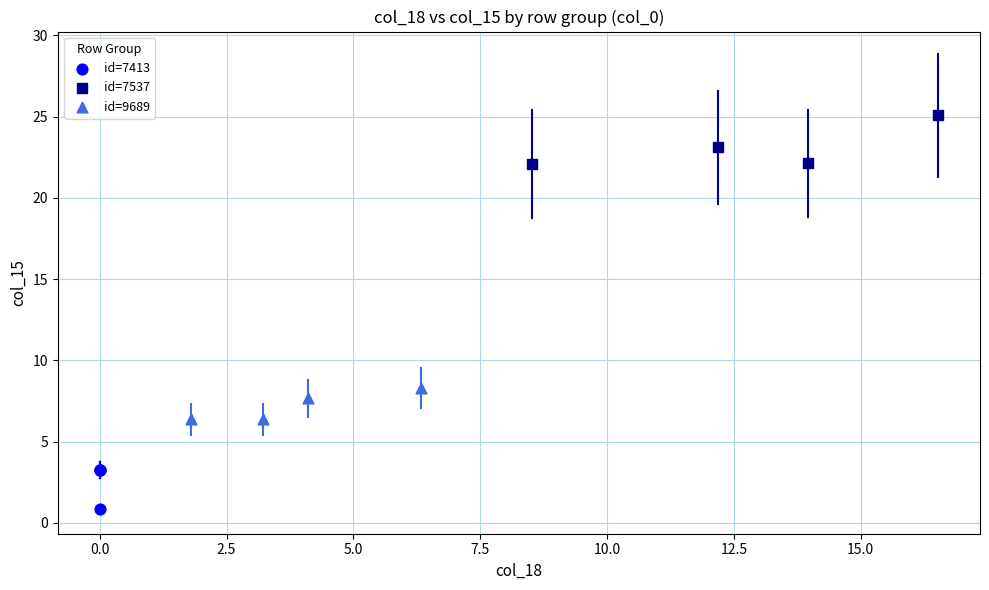

Which series reaches the minimum Y coordinate?

id=7413